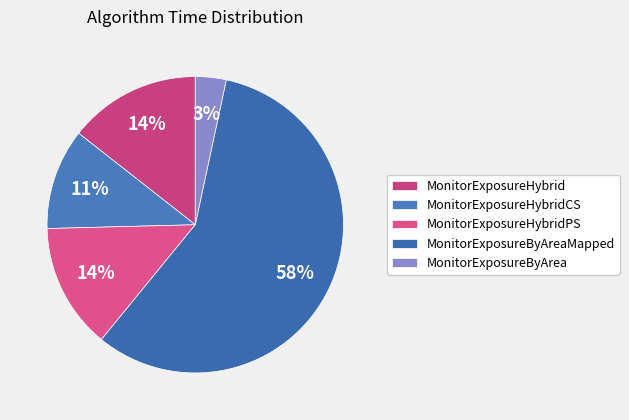

What percentage is the MonitorExposureByAreaMapped slice, to the nearest percent?

58%